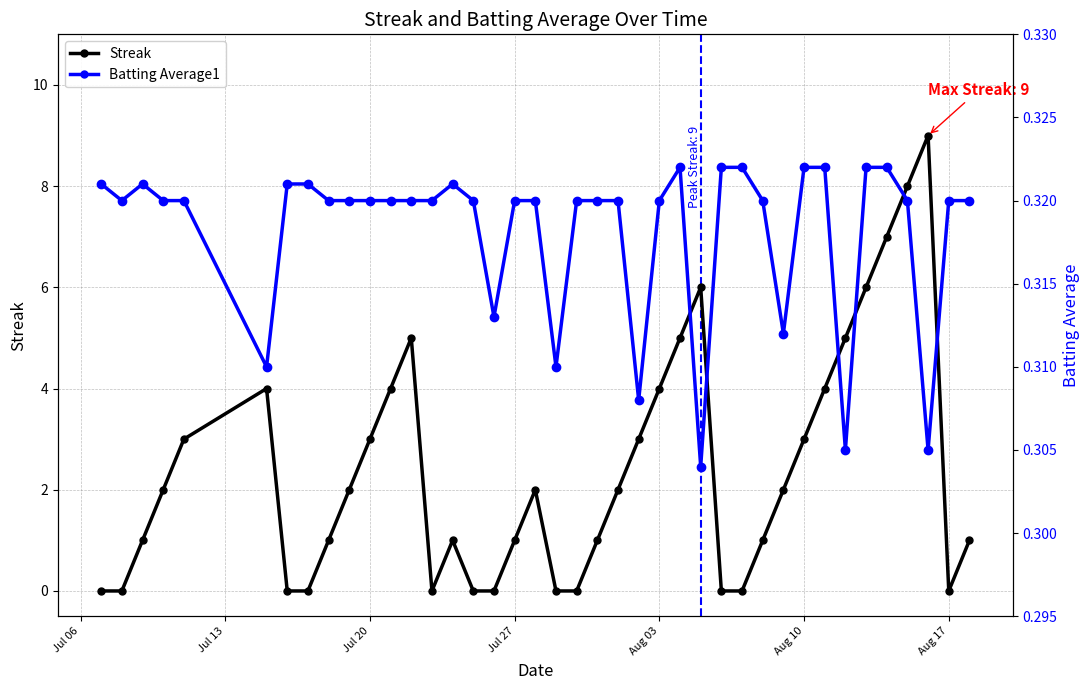

Is this an area chart (filled region under the line)?

No